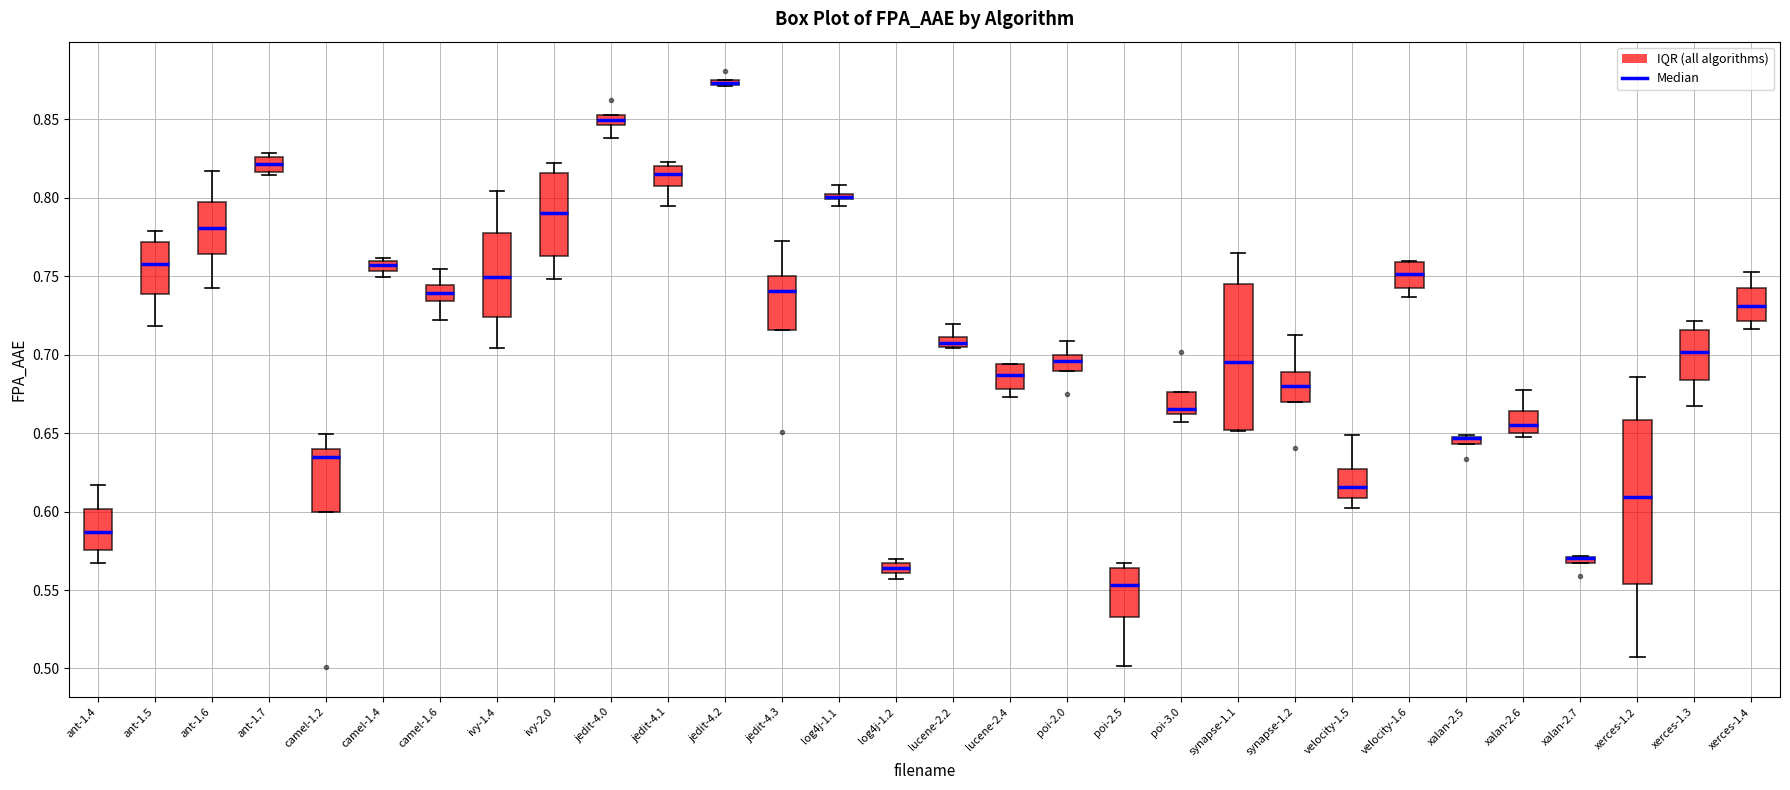

Where does the lower whisker of the box for jedit-4.0 end on the y-axis? The values are not printed on the chart, so give them approximately, as read against the axis.

0.840